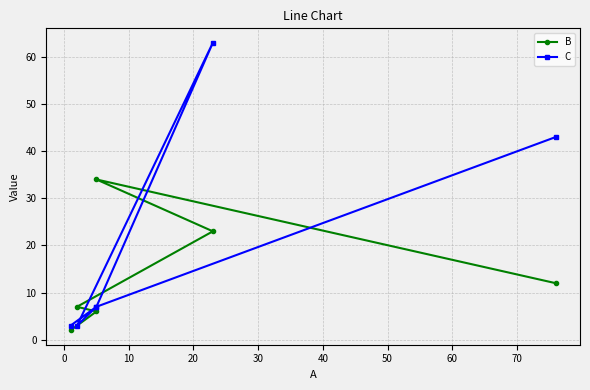

True or false: B and C cross at least once.

True